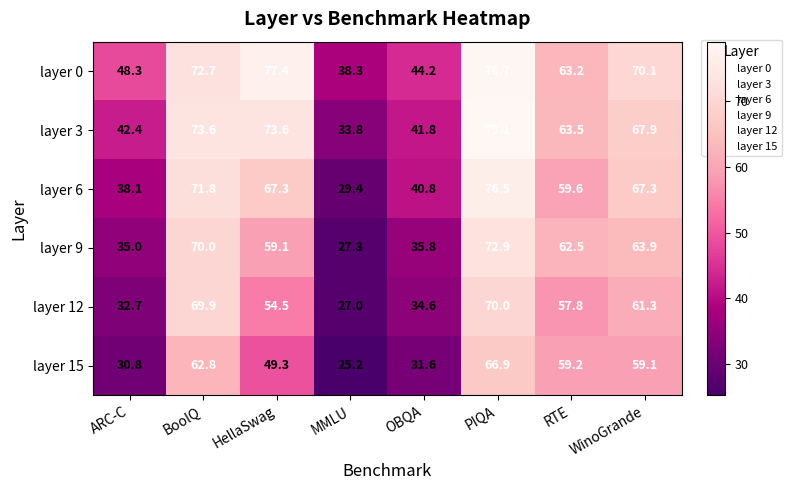

Which label corresponds to the largest value in the chart?

PIQA